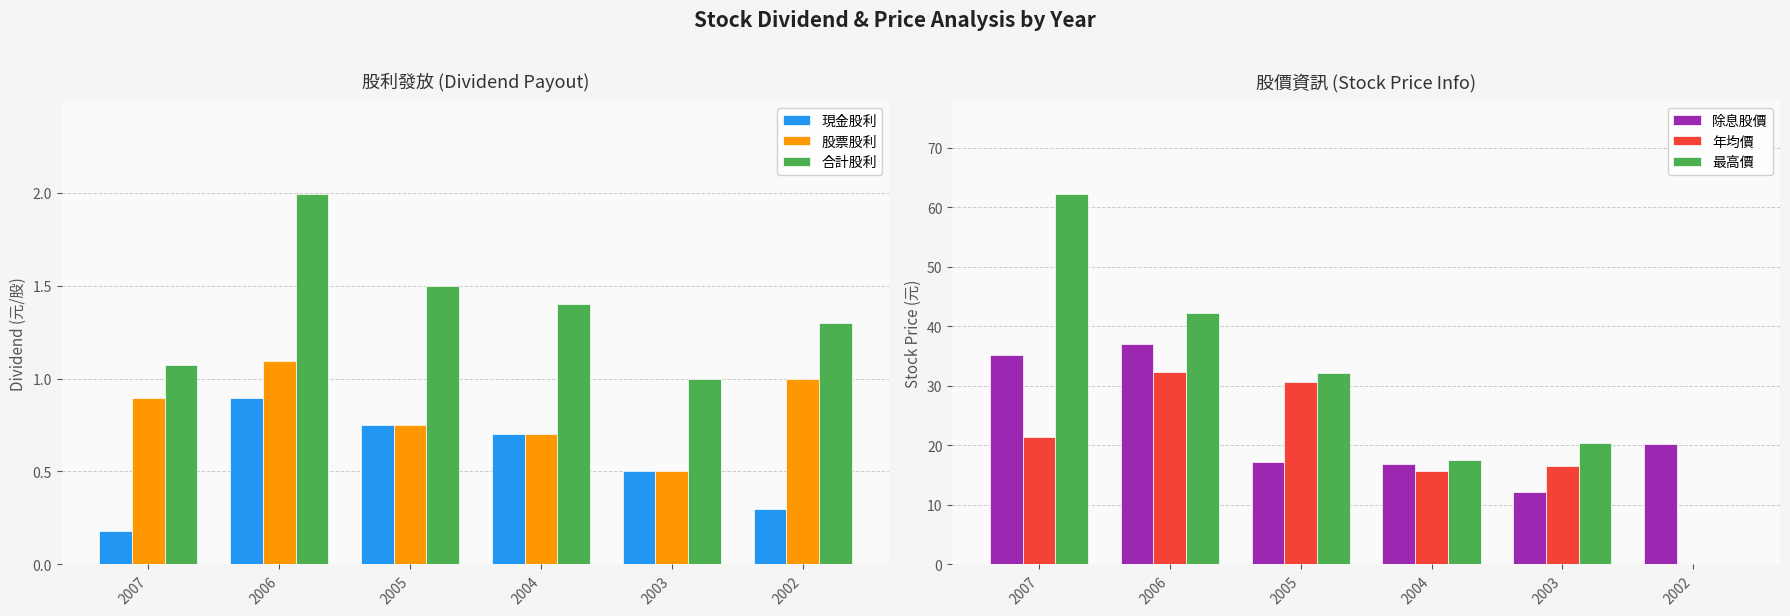

Is it true that 除息股價 equals 17.2 at 2005?

True